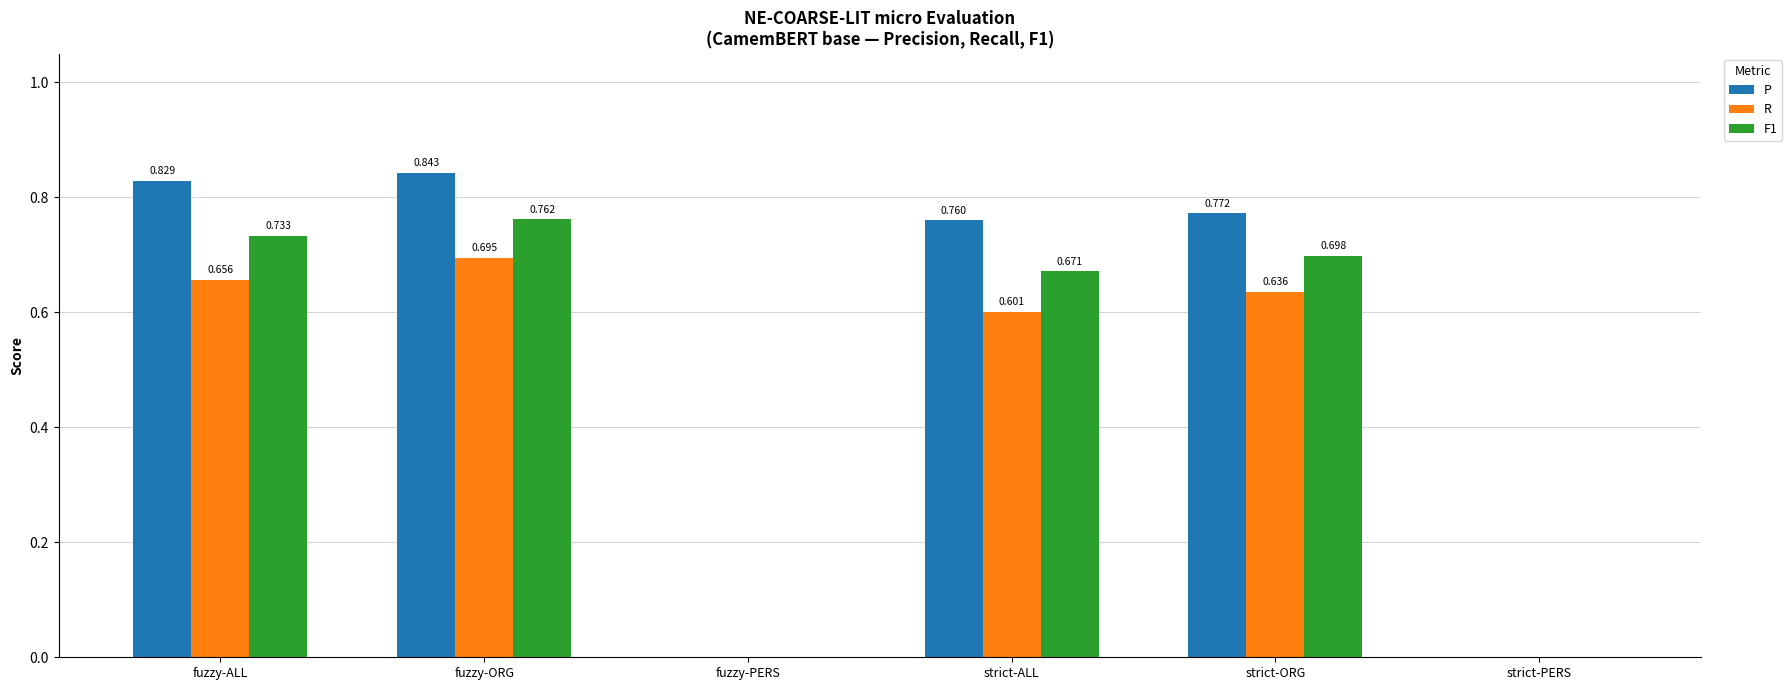

Is the value of P at fuzzy-ORG greater than the value of R at fuzzy-ORG?

Yes